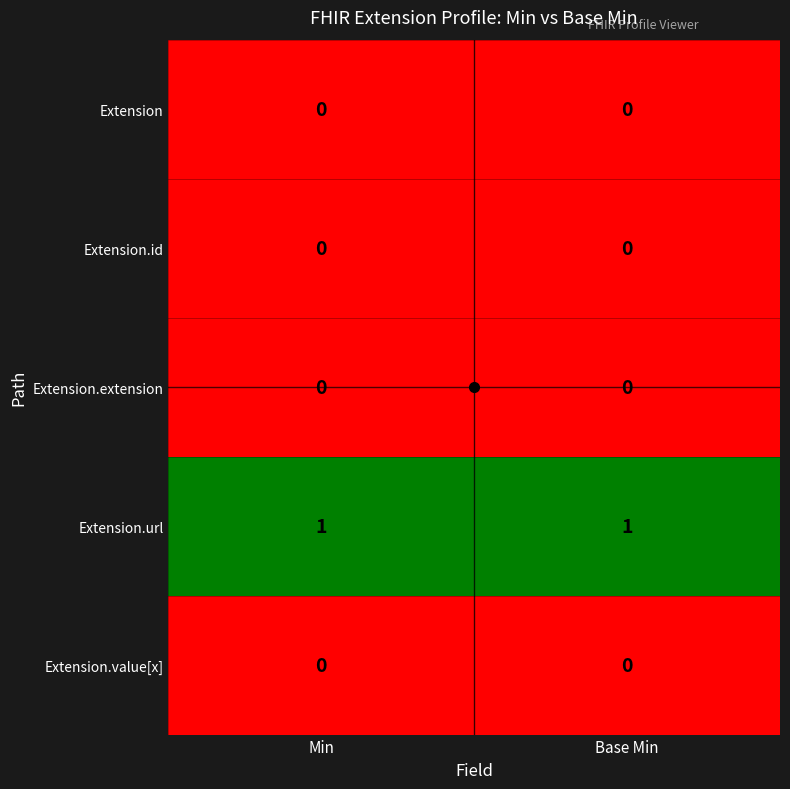

What is the total value across all series at Min?

1